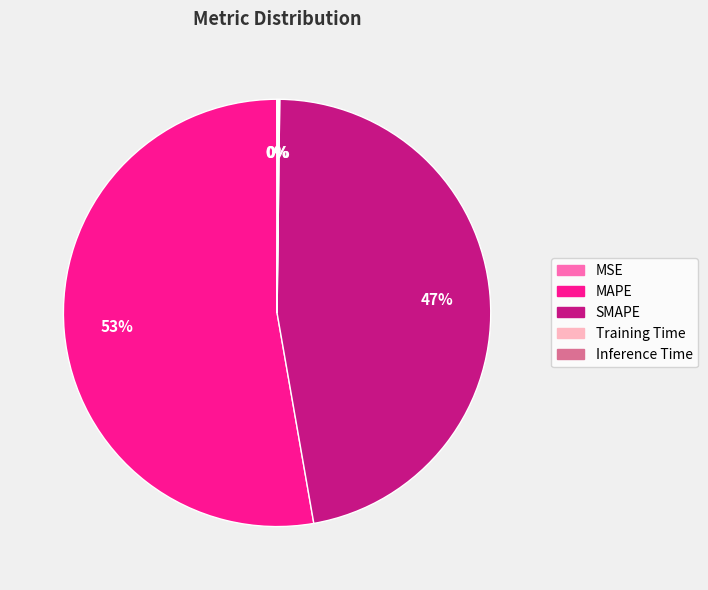

To the nearest percent, what percentage of the pie is MAPE?

53%